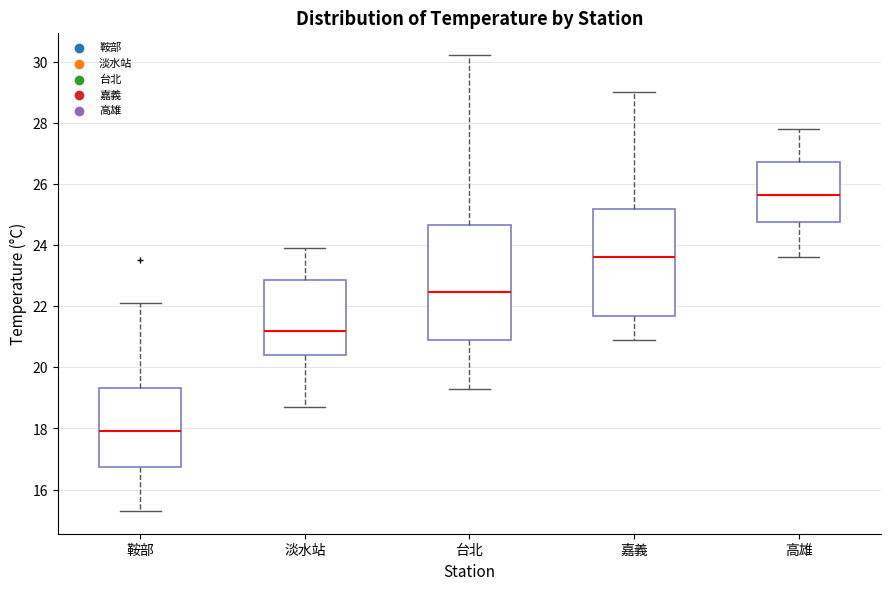

Reading left to right, read every box against the y-axis: the position of its median line, the range the box covers, and the ends of its whiskers. The values are not printed on the chart, so give them approximately, as read against the axis.

鞍部: median 18.0, box 16.8 to 19.4, whiskers 15.4 to 22.2
淡水站: median 21.2, box 20.4 to 22.8, whiskers 18.8 to 24.0
台北: median 22.4, box 21.0 to 24.6, whiskers 19.4 to 30.2
嘉義: median 23.6, box 21.6 to 25.2, whiskers 21.0 to 29.0
高雄: median 25.6, box 24.8 to 26.8, whiskers 23.6 to 27.8